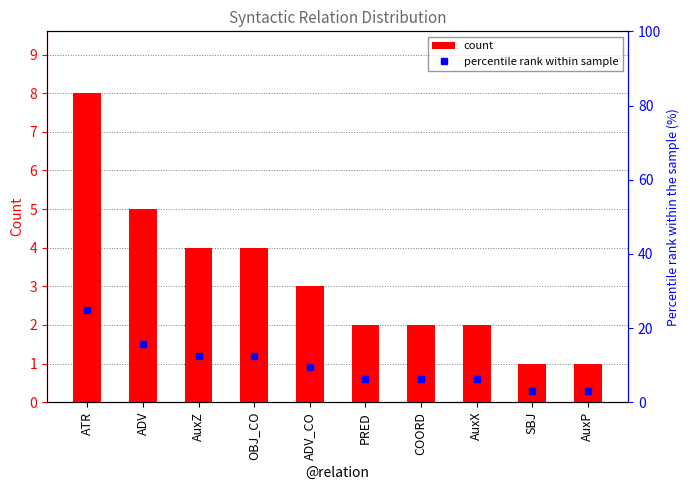

At how many categories does at least one series exceed 17?

1